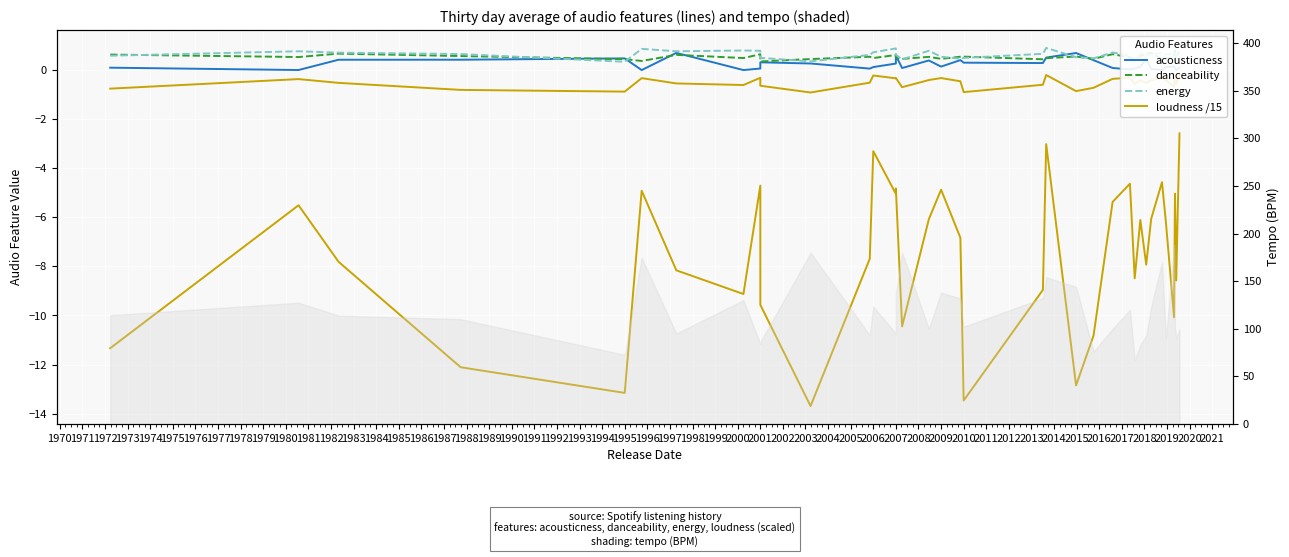

True or false: energy has more than 2 points higher than both neighbors.

True